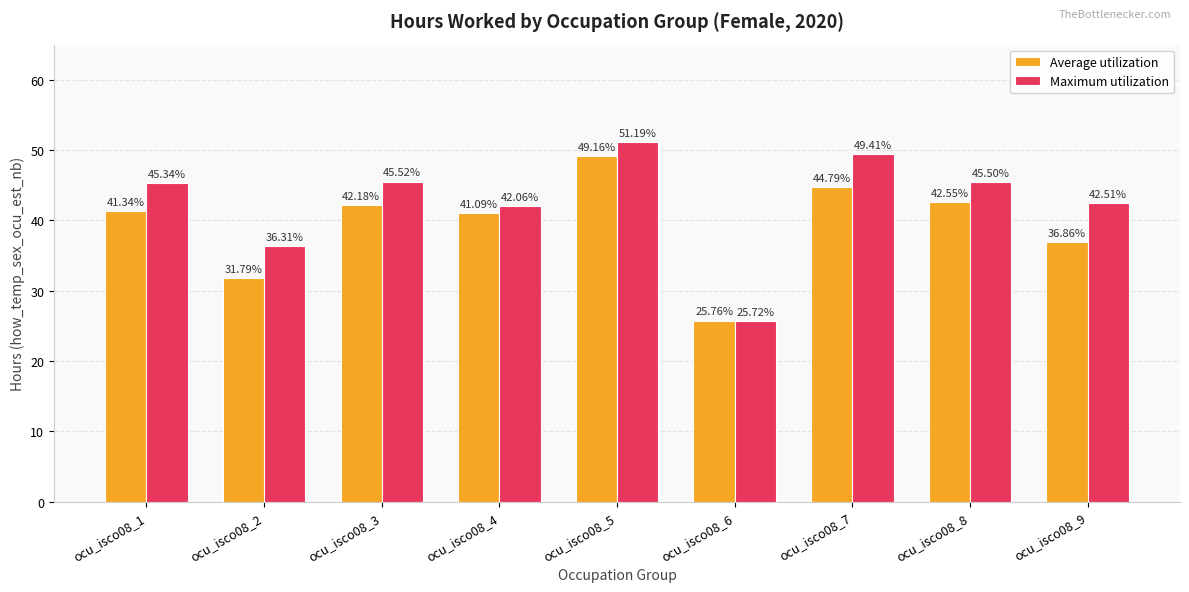

What is the sum of all Average utilization values?

355.5